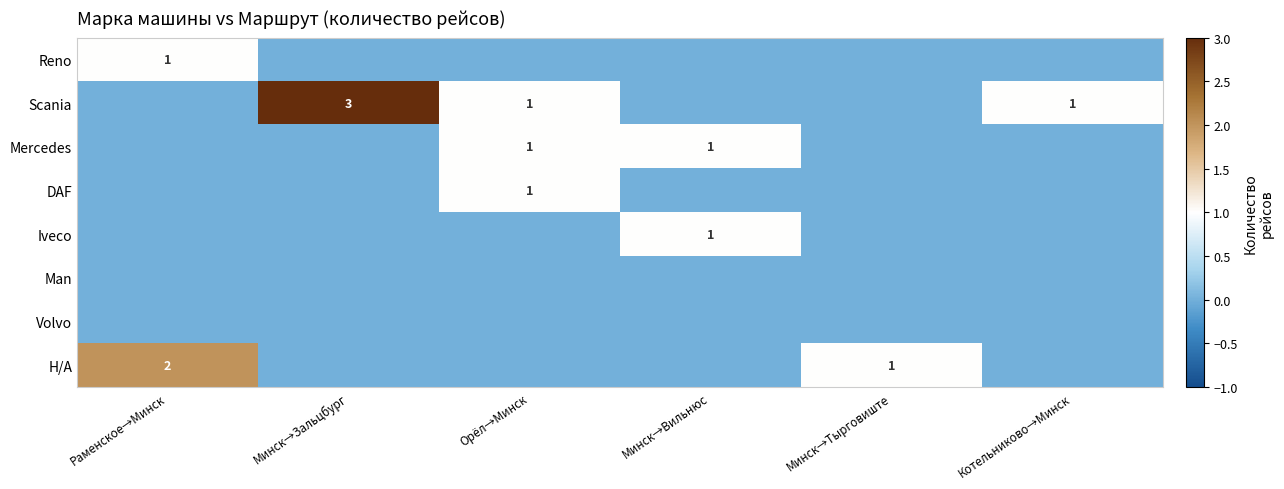

Which series changed the most between Орёл→Минск and Котельниково→Минск?

row_2